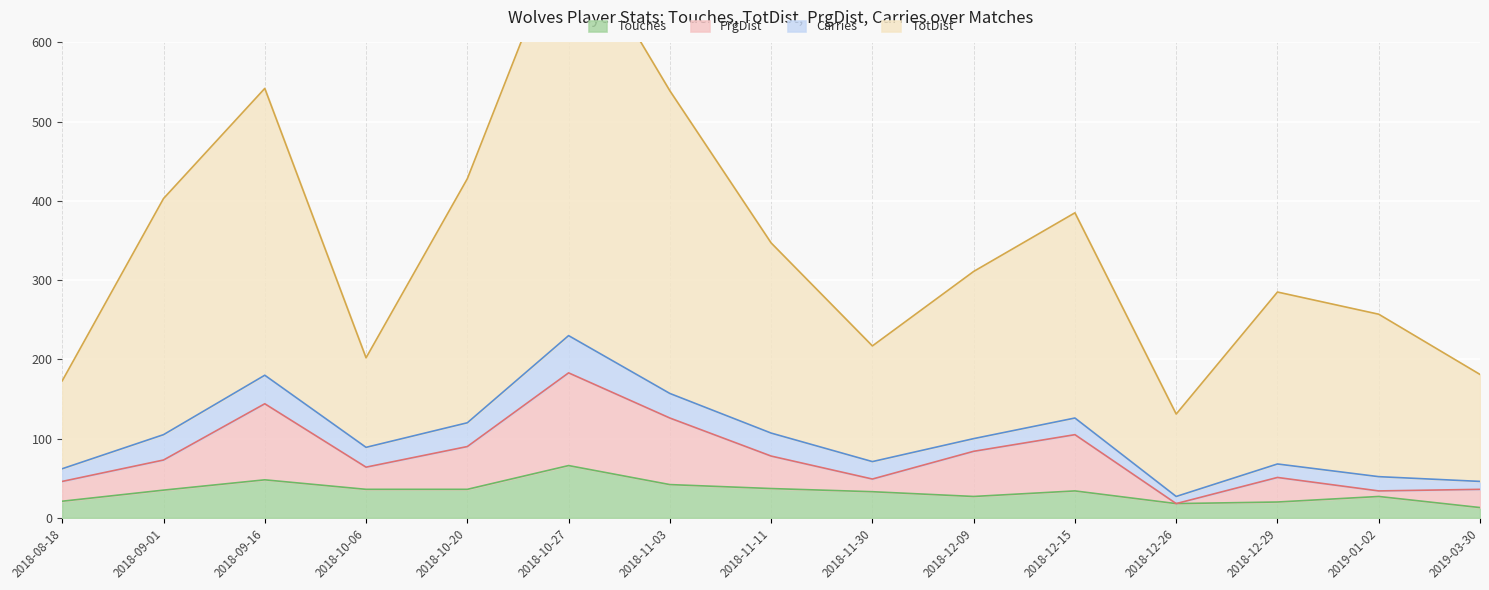

Which category has the lowest value in the TotDist series?

2018-12-26